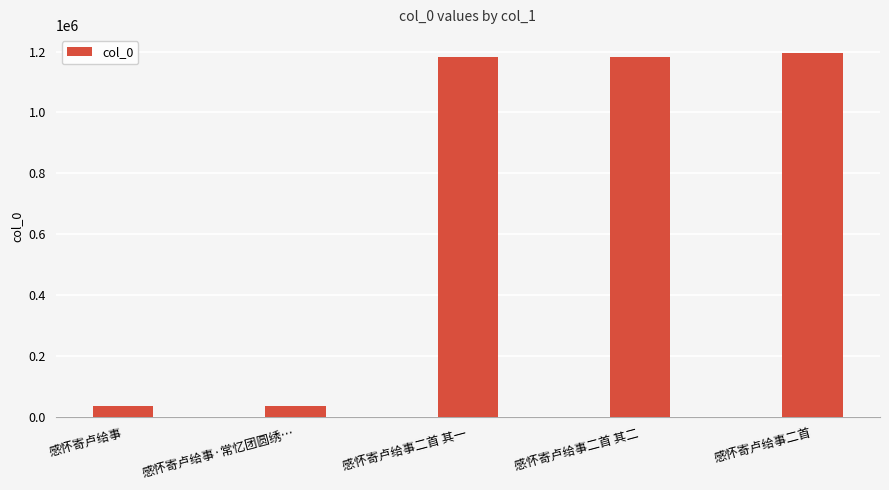

At which category does the chart reach its peak across all series?

感怀寄卢给事二首